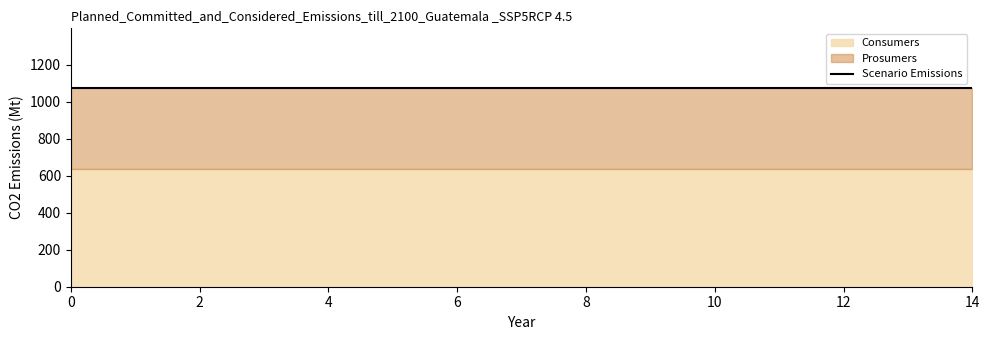

True or false: Prosumers has more than 2 interior local peaks.

False